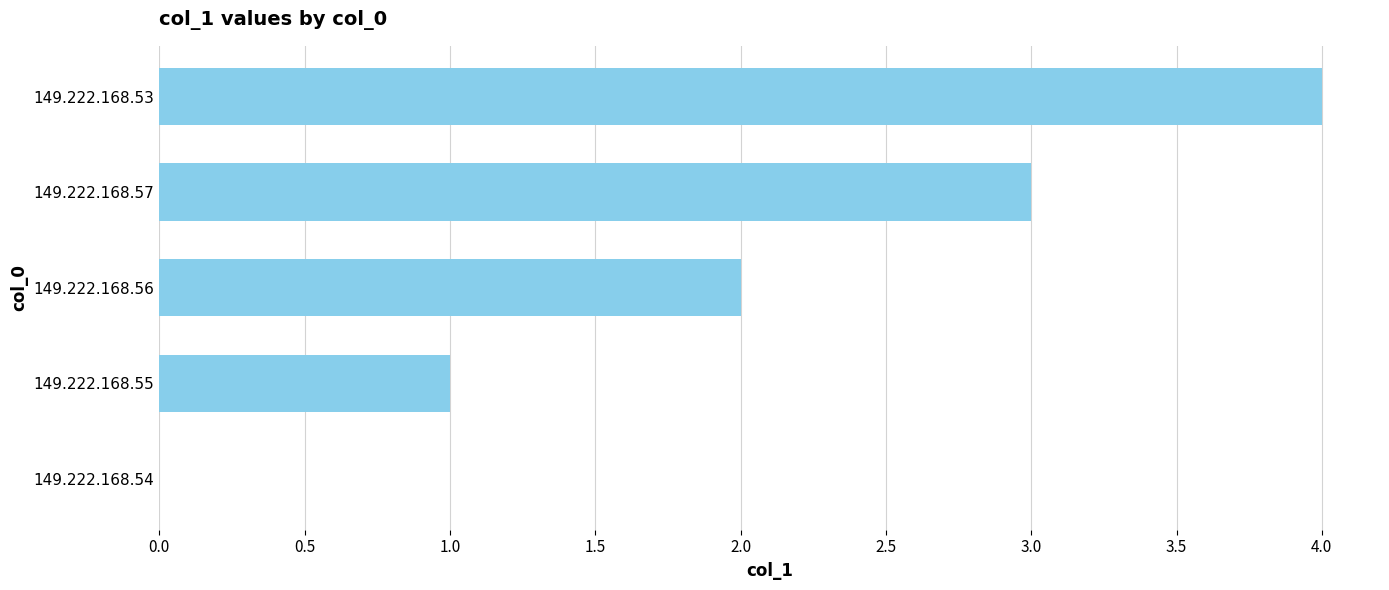

What is the maximum value shown in the chart?

4